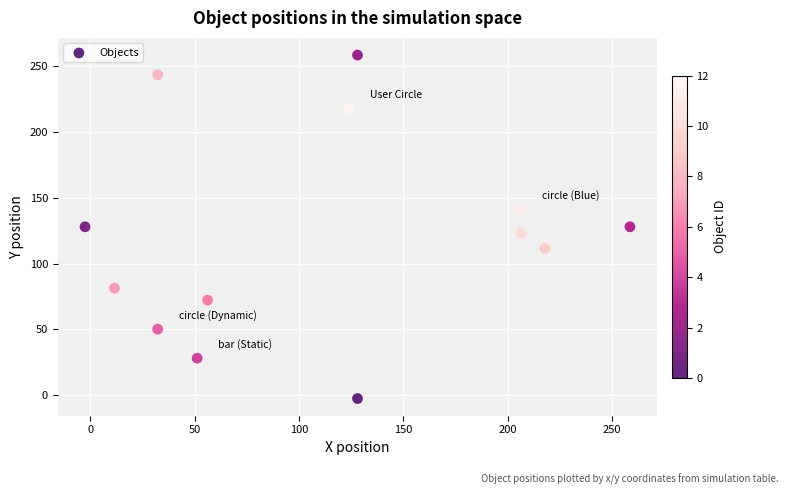

What is the range of Y values (max minus min)?

261.0